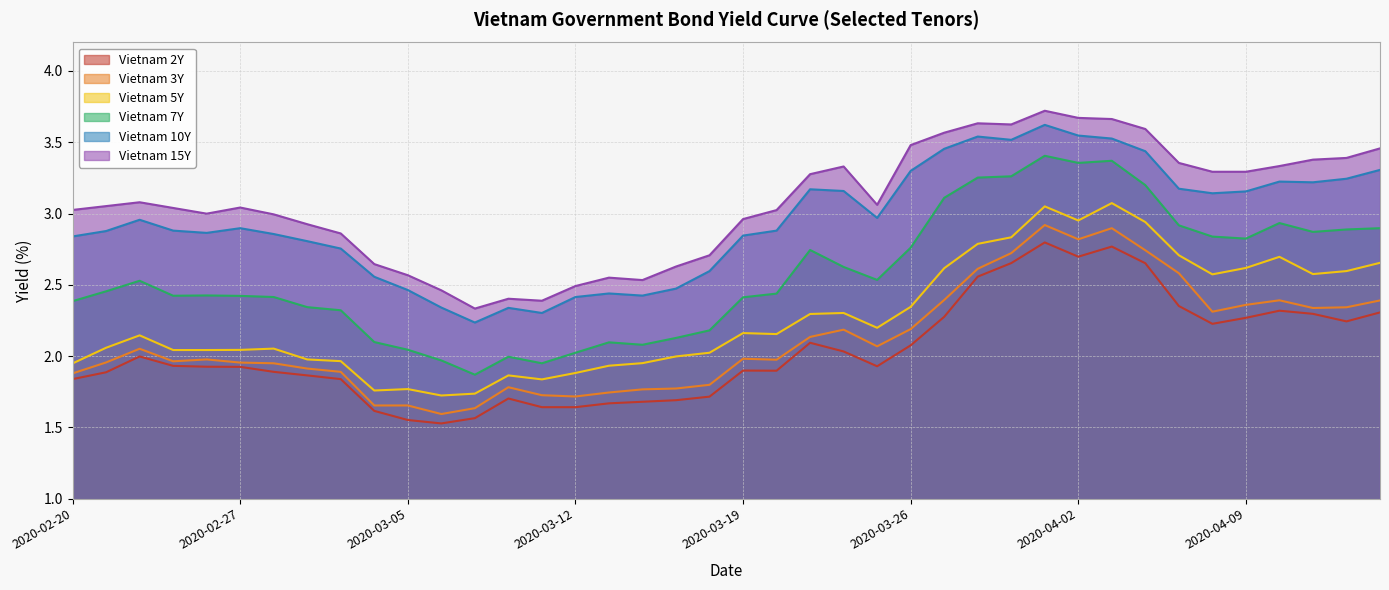

Where is the first local minimum for Vietnam 5Y?

2020-03-04